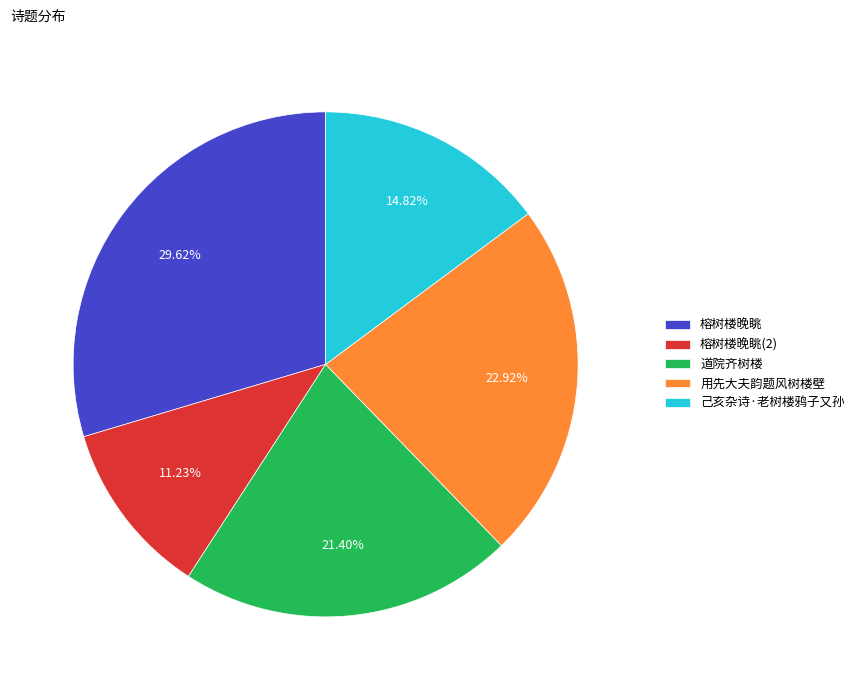

How much of the chart is everything except 己亥杂诗·老树楼鸦子又孙?

85.2%